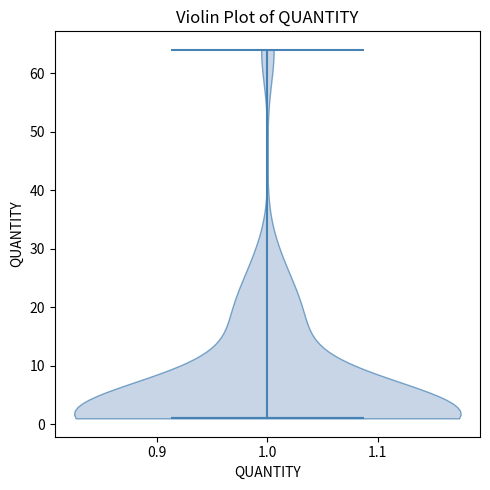

What is the highest point the violin at x = 1.0 reaches on the y-axis? The values are not printed on the chart, so give them approximately, as read against the axis.

64